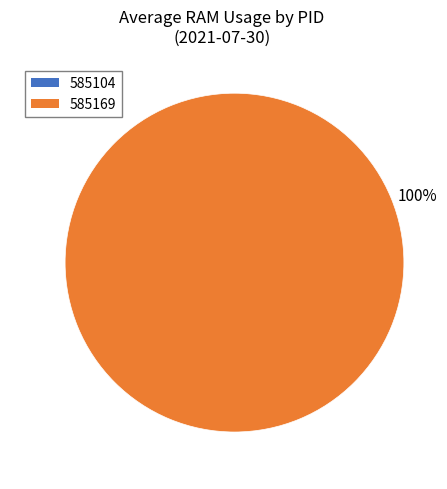

True or false: 585169 accounts for 100% of the total.

True